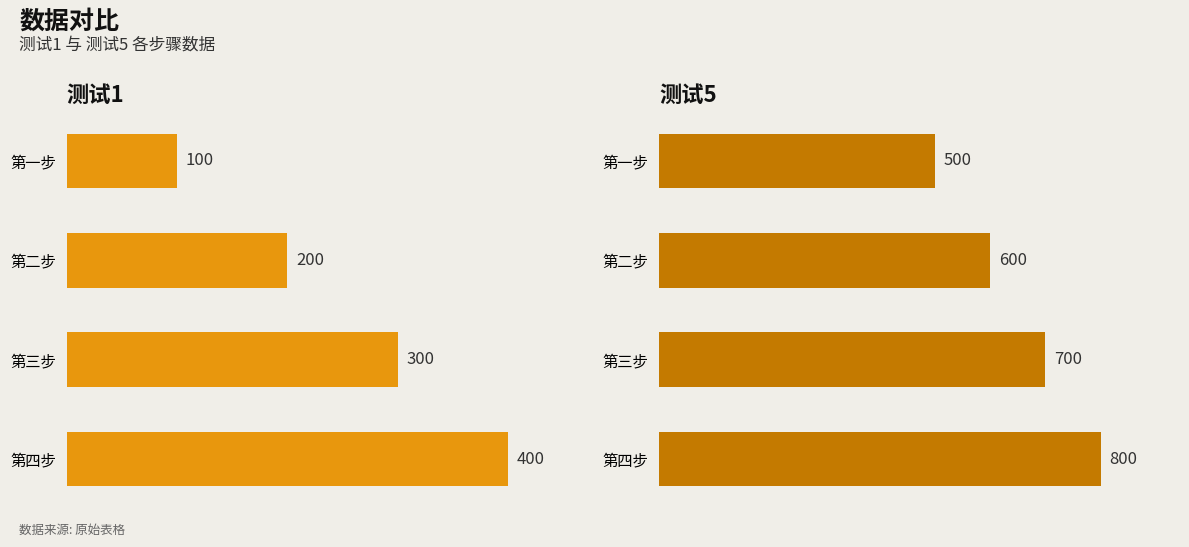

How many bars are there in each group?

2